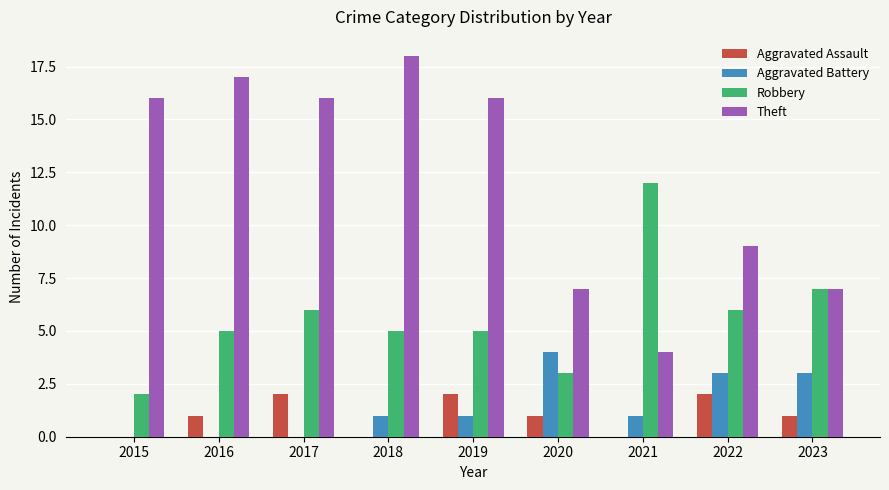

What is the sum of all Aggravated Battery values?

13